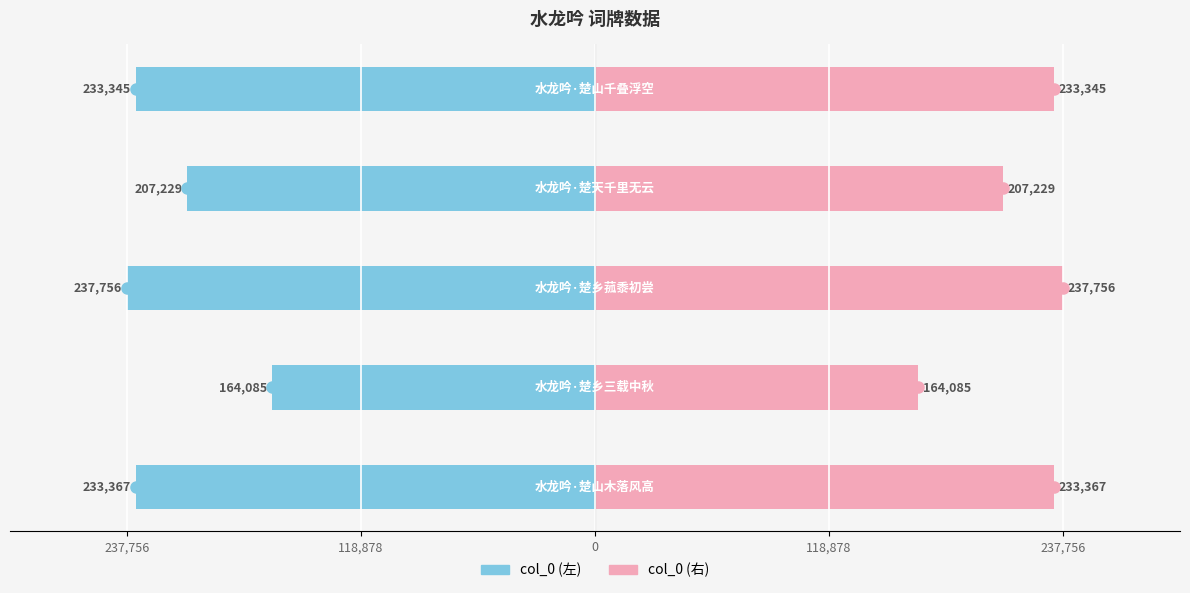

The col_0 (左) series shows -105059 at 118,878. True or false?

False